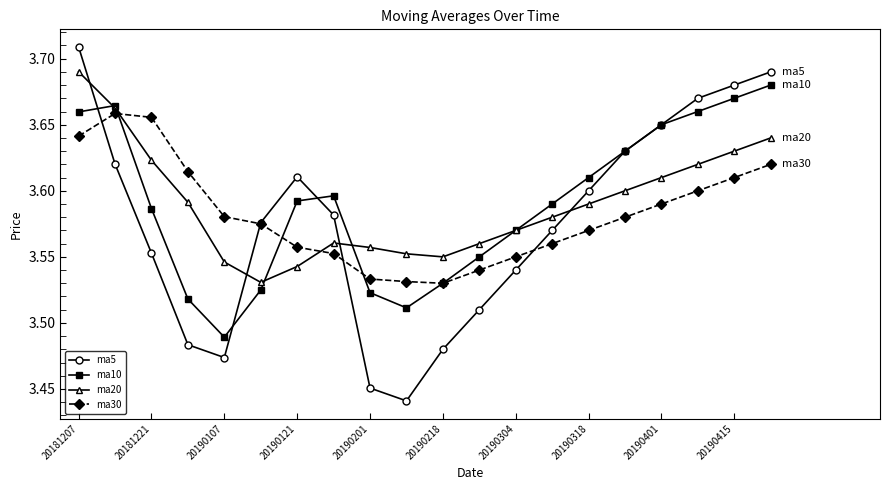

True or false: ma5 has more than 1 points higher than both neighbors.

False